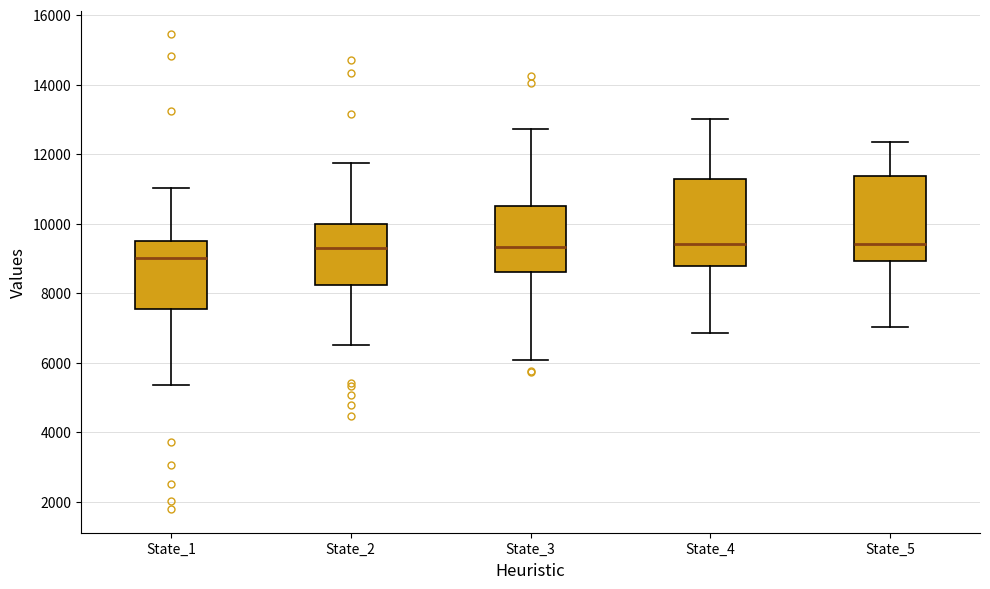

Which box has the lowest median line?

State_1